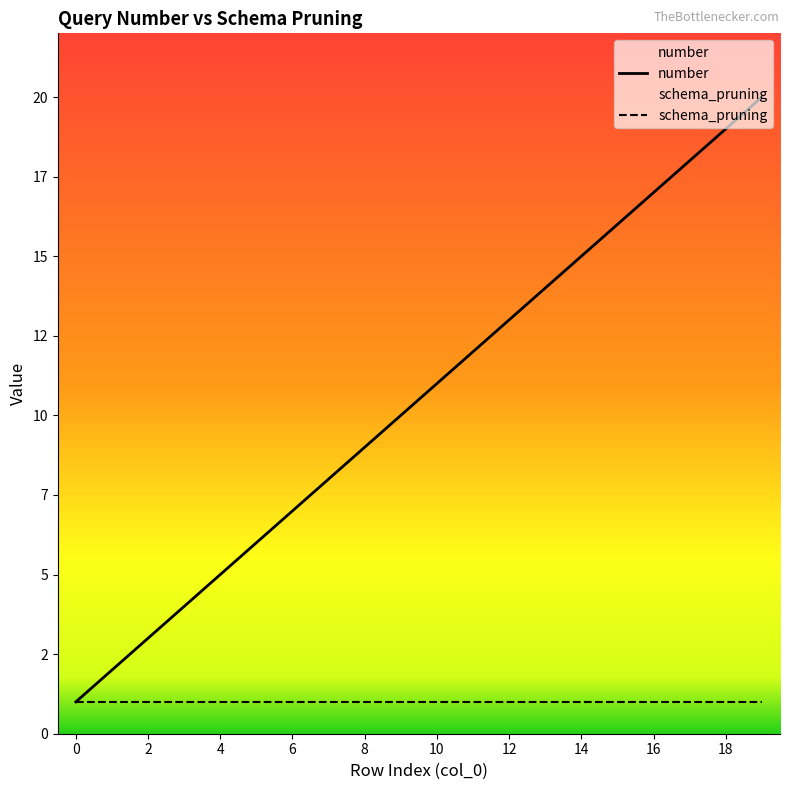

True or false: schema_pruning and number cross at least once.

False